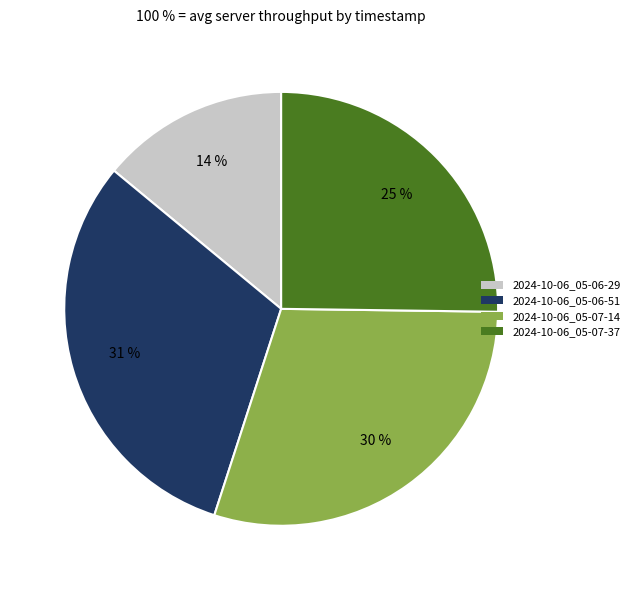

True or false: 2024-10-06_05-06-29 accounts for 14% of the total.

True